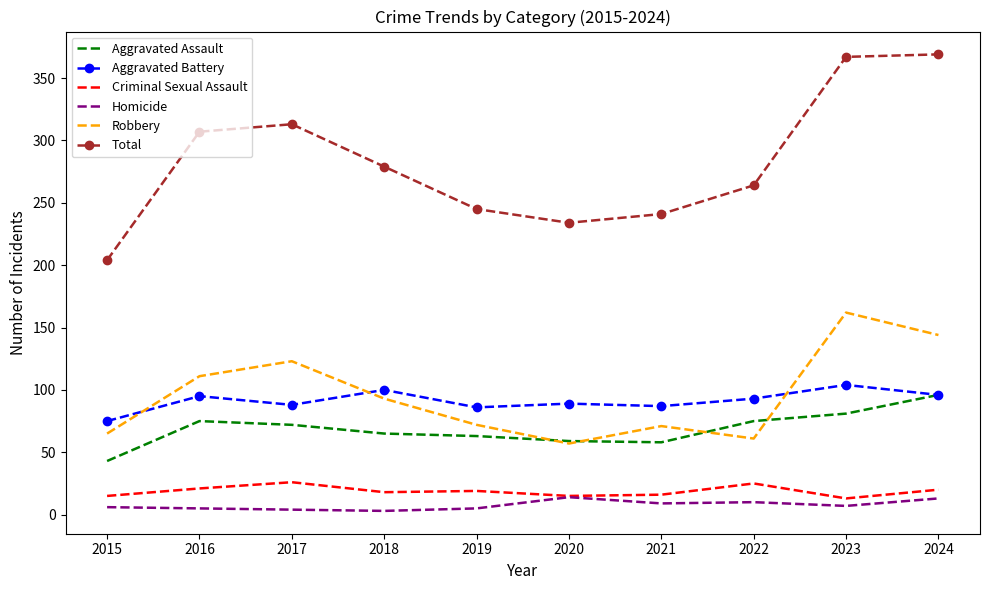

True or false: Aggravated Assault and Homicide intersect in this chart.

False